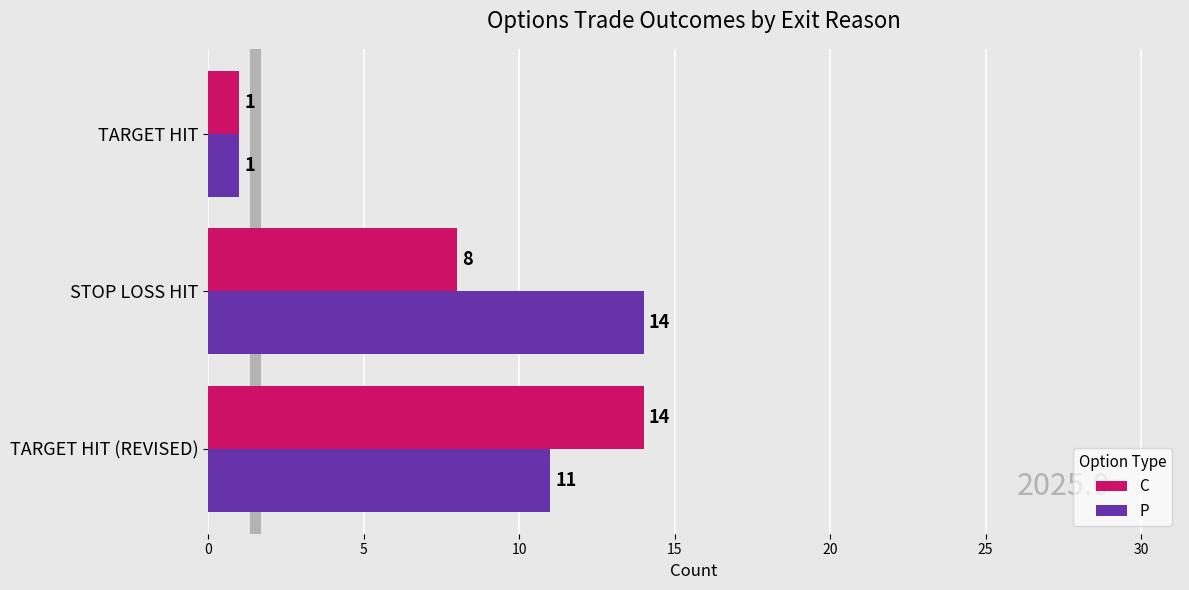

What is the sum of all P values?

26